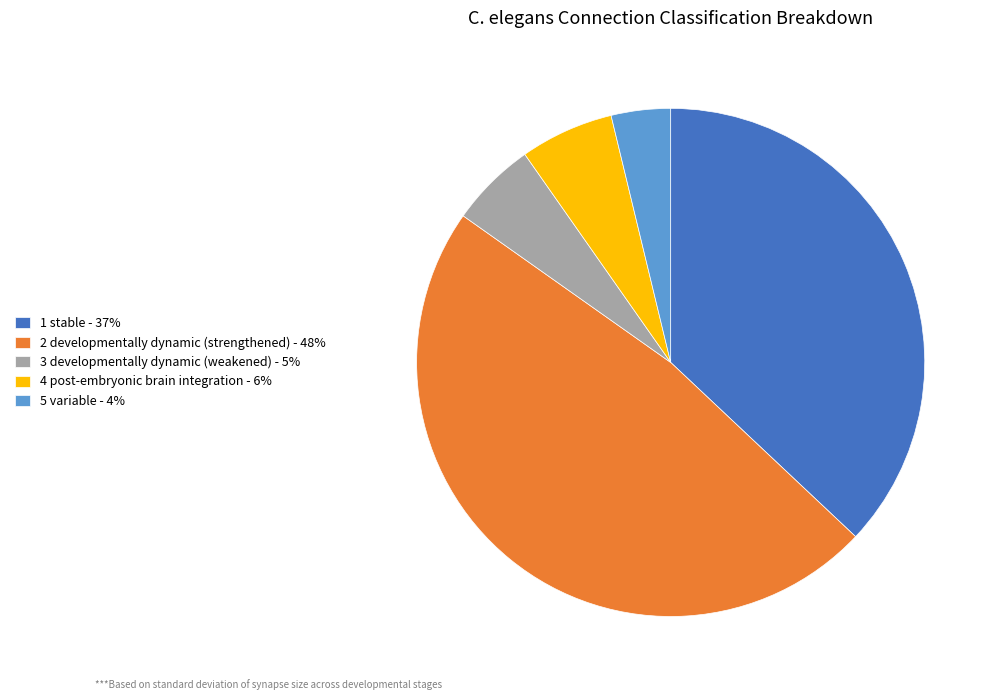

Between 1 stable - 37% and 3 developmentally dynamic (weakened) - 5%, which is larger?

1 stable - 37%